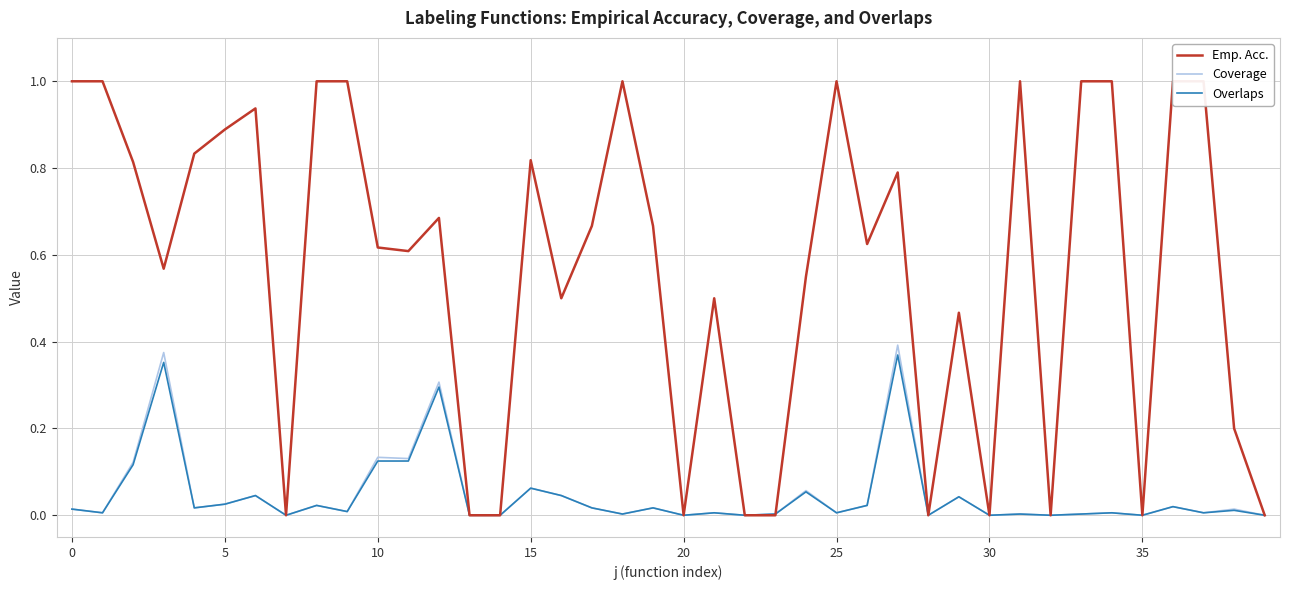

True or false: Emp. Acc. has more than 2 points higher than both neighbors.

True